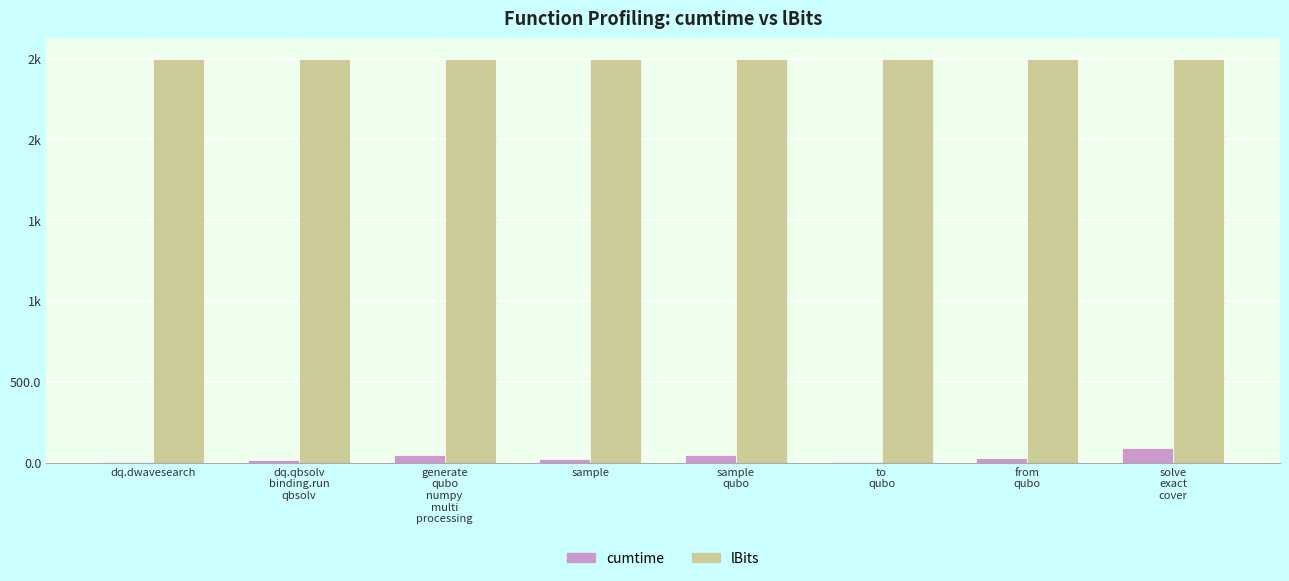

What is the sum of all lBits values?

20000.0